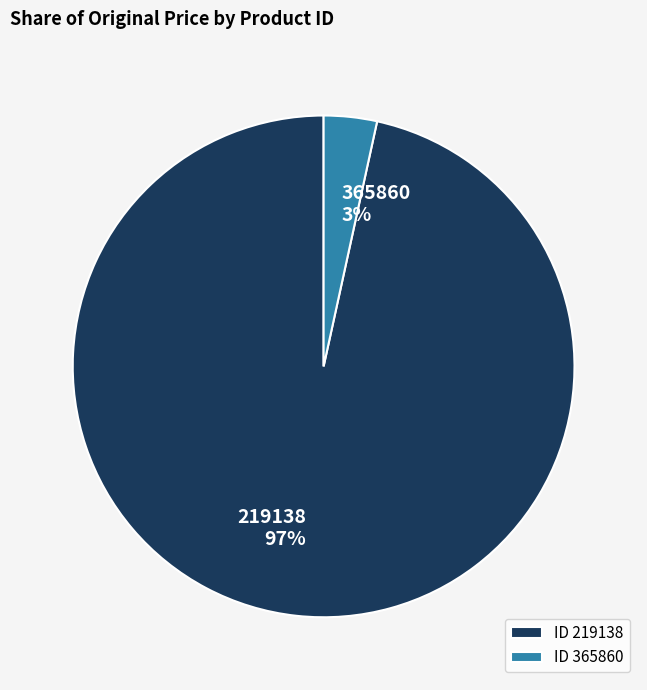

To the nearest percent, what is the average slice percentage?

50%